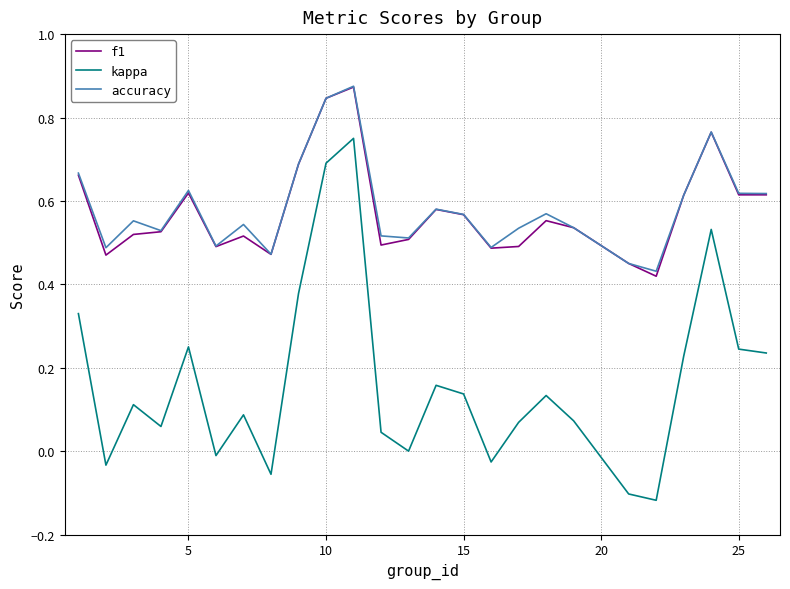

True or false: kappa and accuracy cross at least once.

False